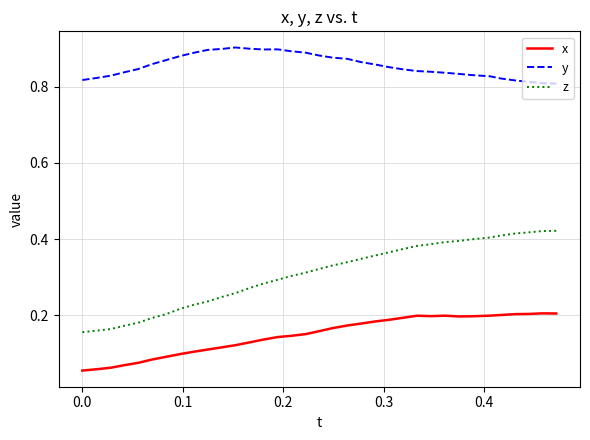

Which series has the largest total across all categories?

y